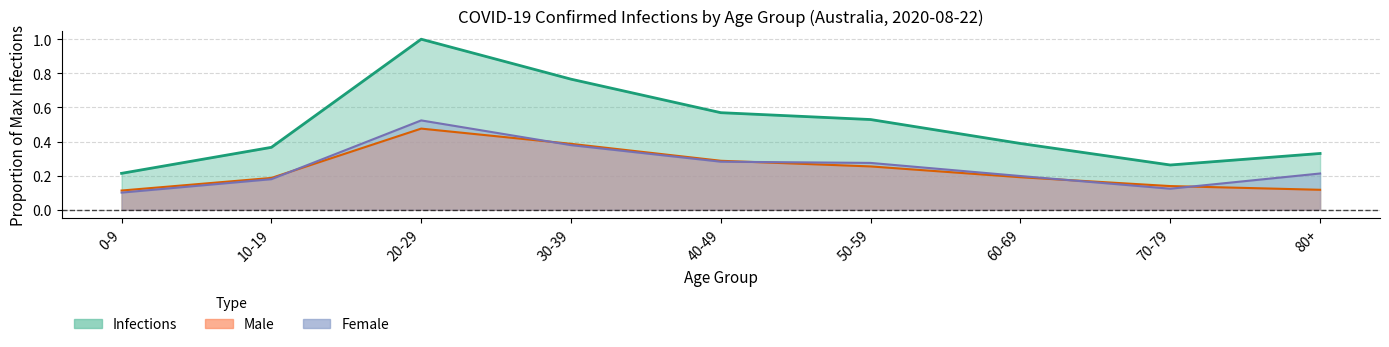

Which series has the widest spread of values?

Infections